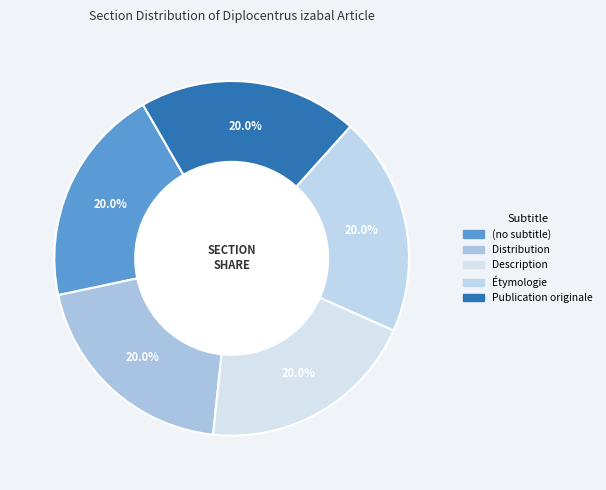

Count the number of slices in the pie.

5